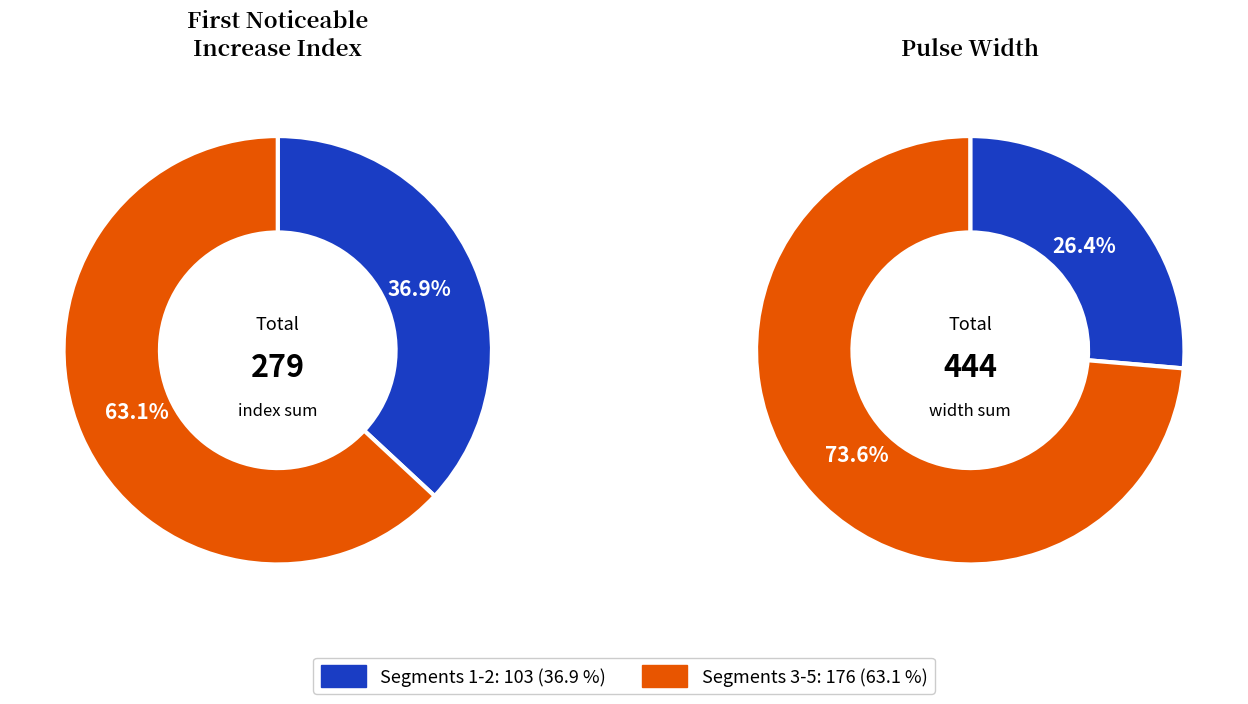

True or false: 4 accounts for 21% of the total.

False